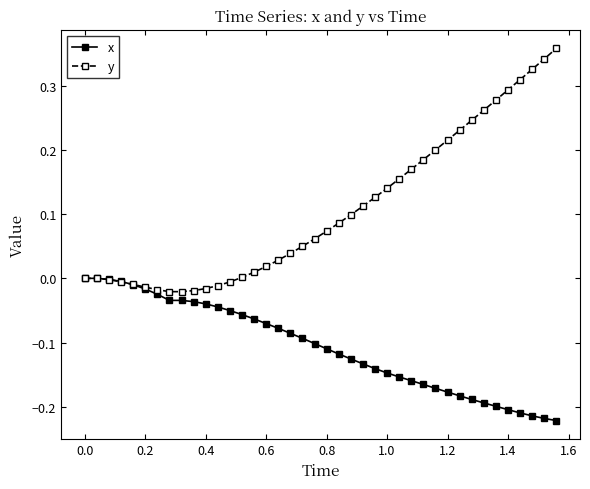

What are all the series names shown in the legend?

x, y